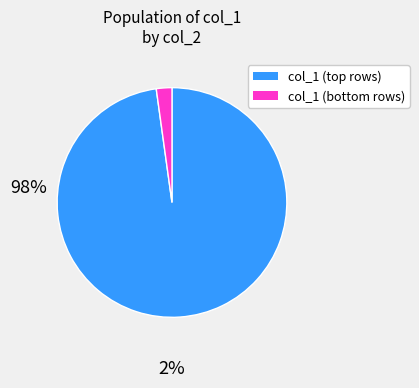

Is there a majority slice in this chart?

Yes